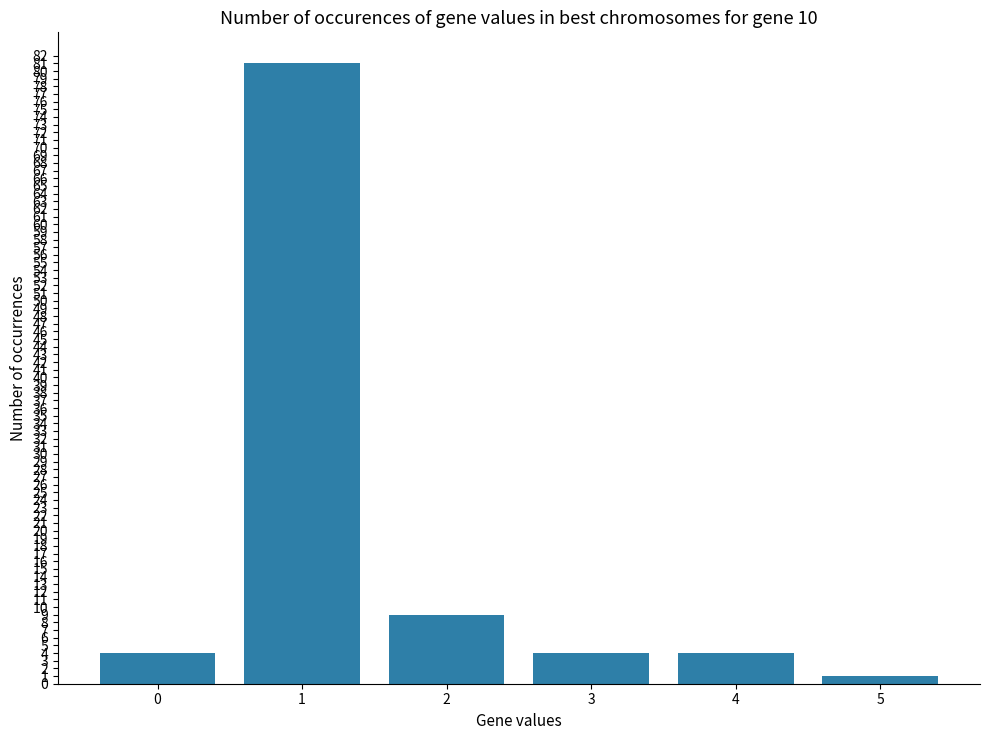

Count the number of data series in this chart.

1